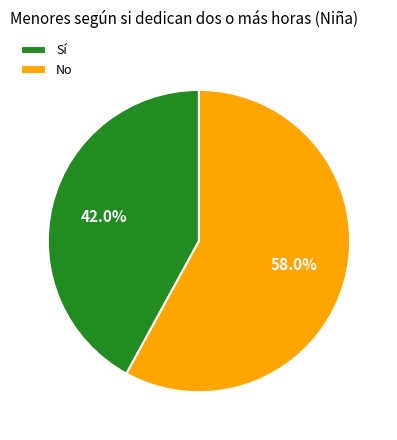

Do Sí and No together represent more than half of the pie?

Yes